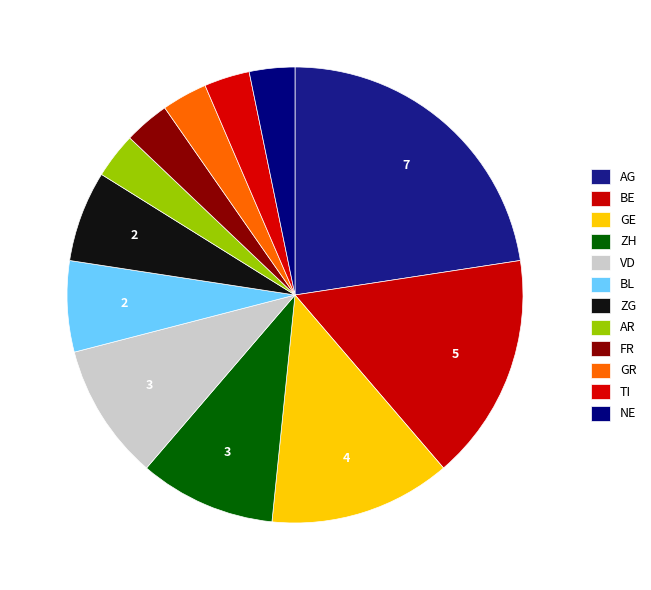

True or false: GE accounts for 13% of the total.

True